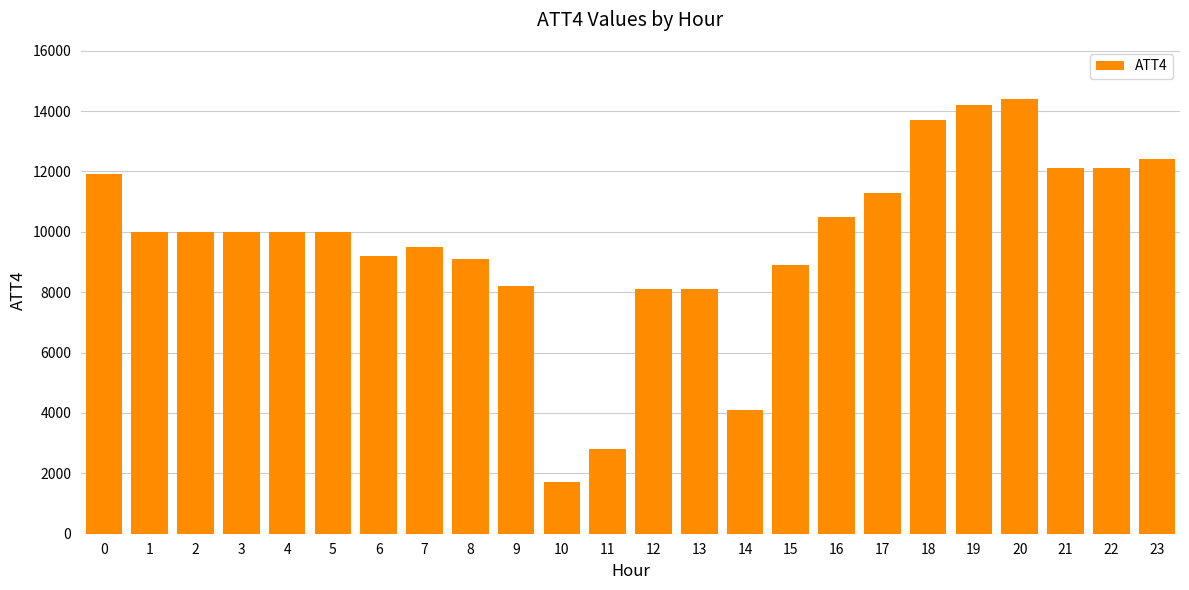

Reading left to right, extract all data points from this chart.

0=11900	1=10000	2=10000	3=10000	4=10000	5=10000	6=9200	7=9500	8=9100	9=8200	10=1700	11=2800	12=8100	13=8100	14=4100	15=8900	16=10500	17=11300	18=13700	19=14200	20=14400	21=12100	22=12100	23=12400